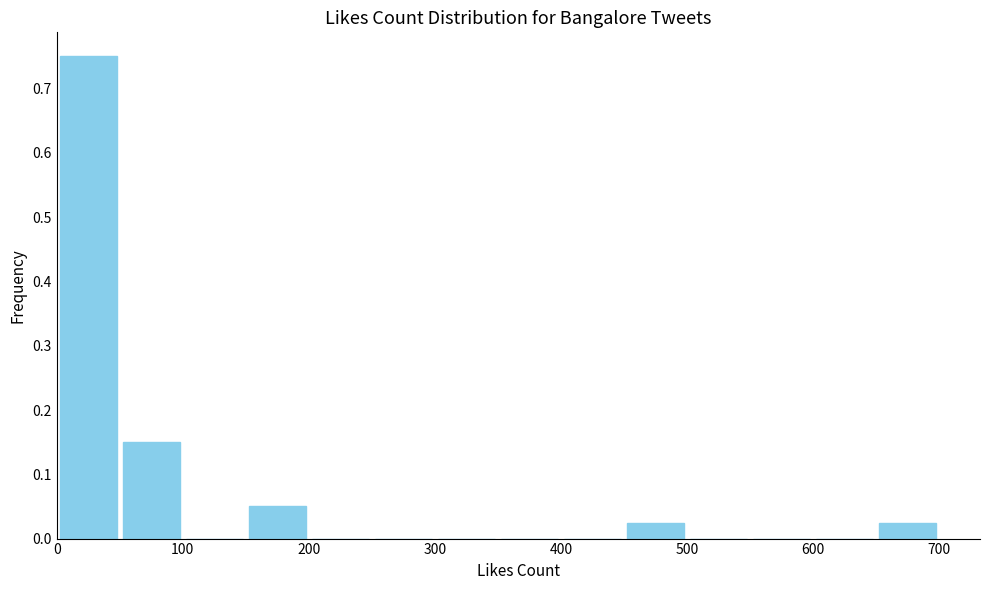

Reading left to right, transcribe this chart: for each bar, give the range it covers on the x-axis and its height. The values are not printed on the chart, so give them approximately, as read against the axis.

0 to 50: 0.75
50 to 100: 0.15
100 to 150: 0
150 to 200: 0.05
200 to 250: 0
250 to 300: 0
300 to 350: 0
350 to 400: 0
400 to 450: 0
450 to 500: 0.03
500 to 550: 0
550 to 600: 0
600 to 650: 0
650 to 700: 0.03